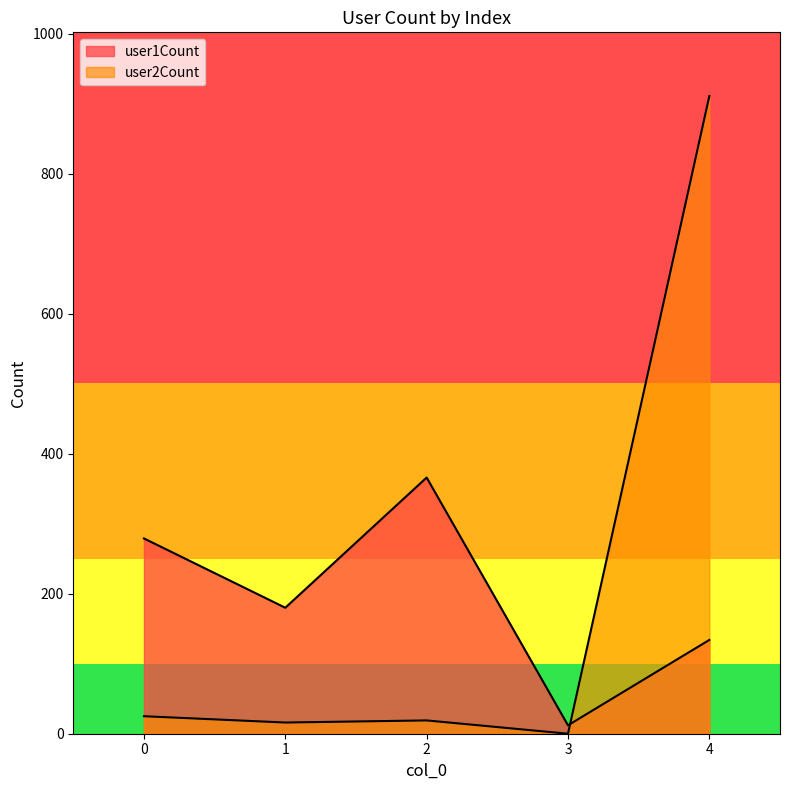

Does the chart have visible grid lines?

No